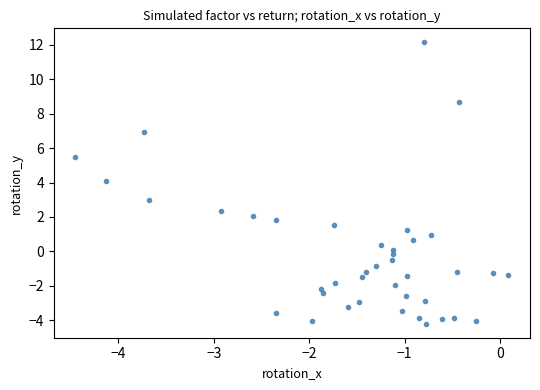

What is the range of Y values (max minus min)?

16.3